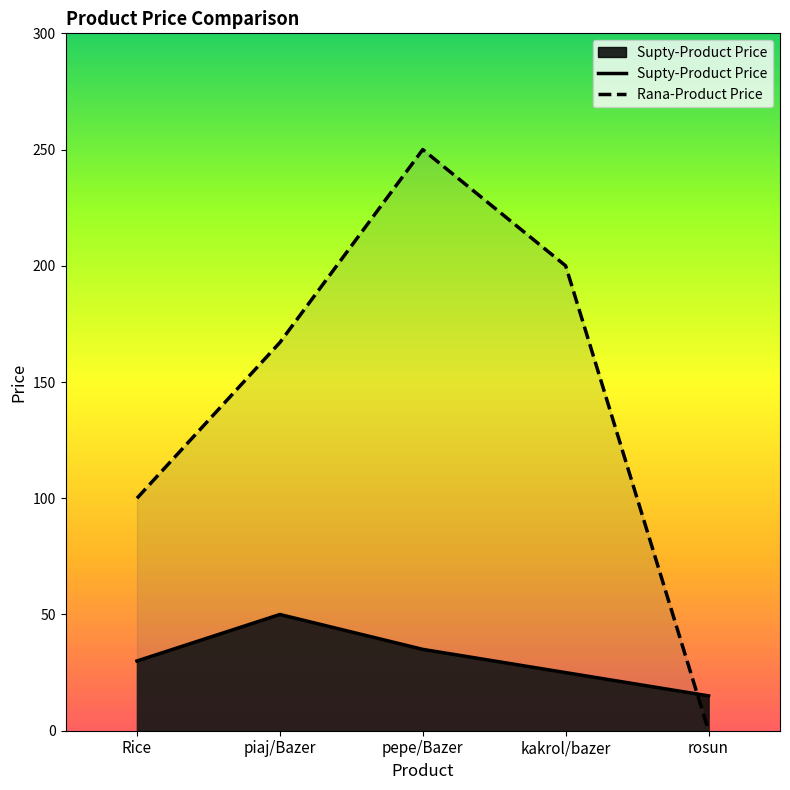

What position from the right is Rice?

5